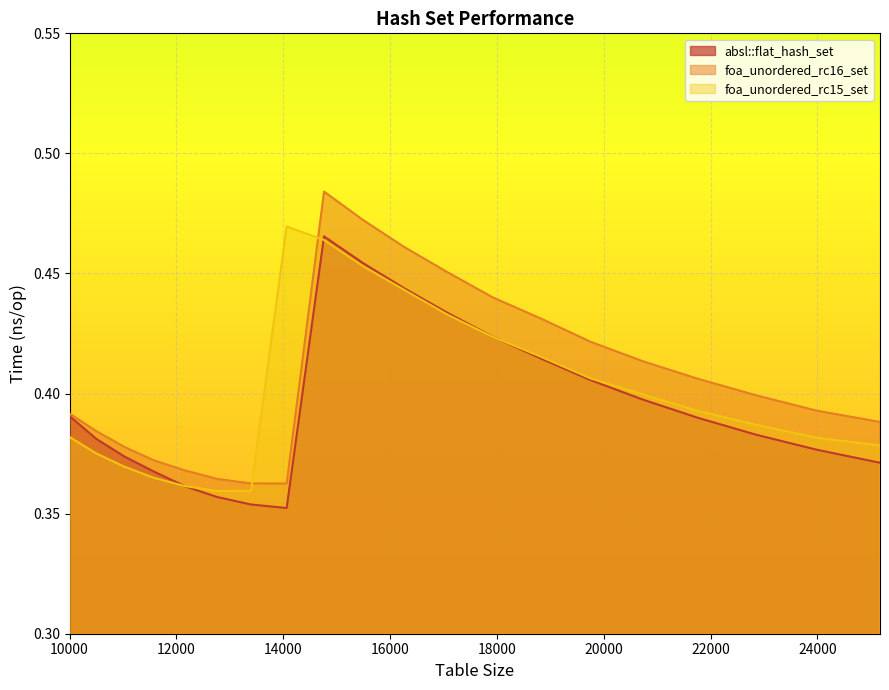

How many distinct data groups are displayed?

3